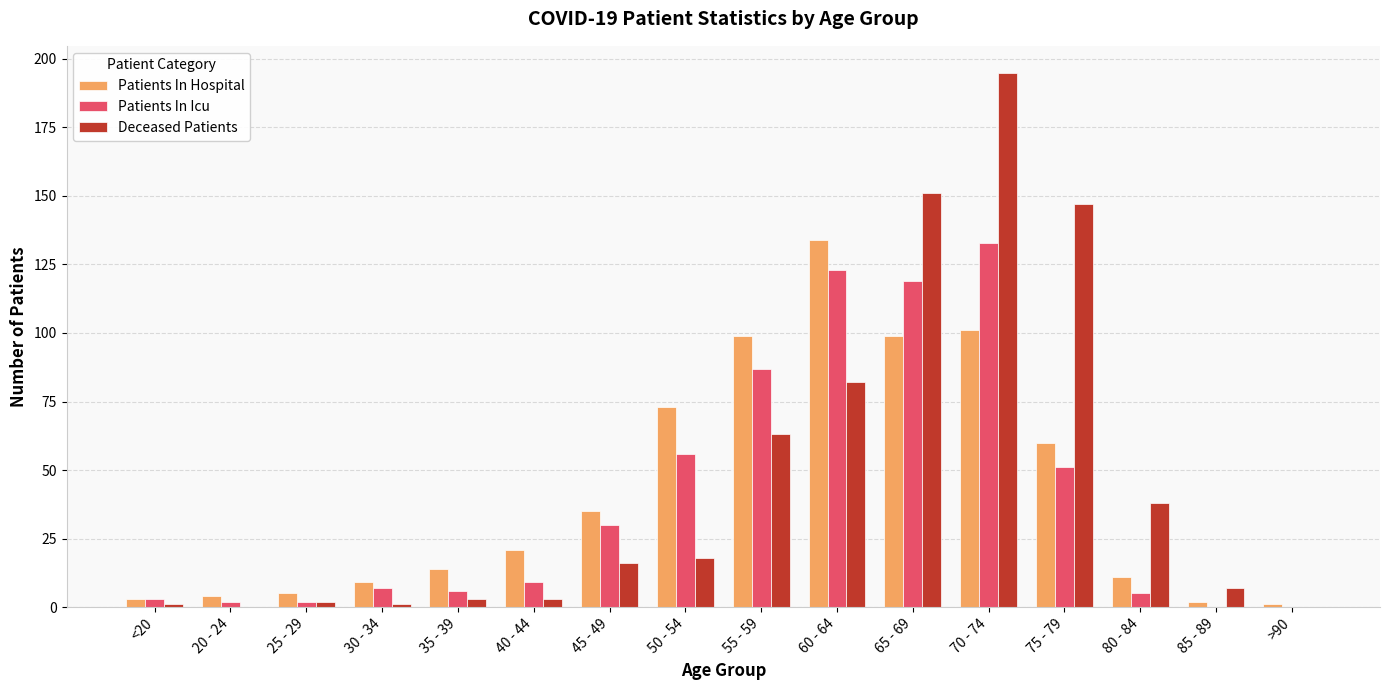

At which category does the chart reach its peak across all series?

70 - 74